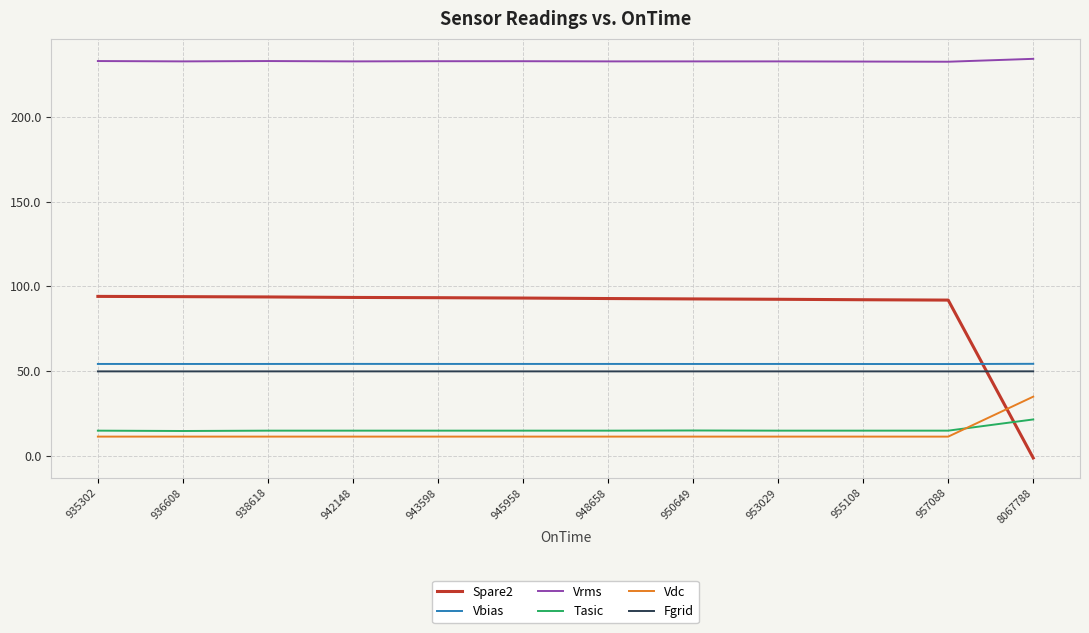

True or false: Vdc and Fgrid cross at least once.

False